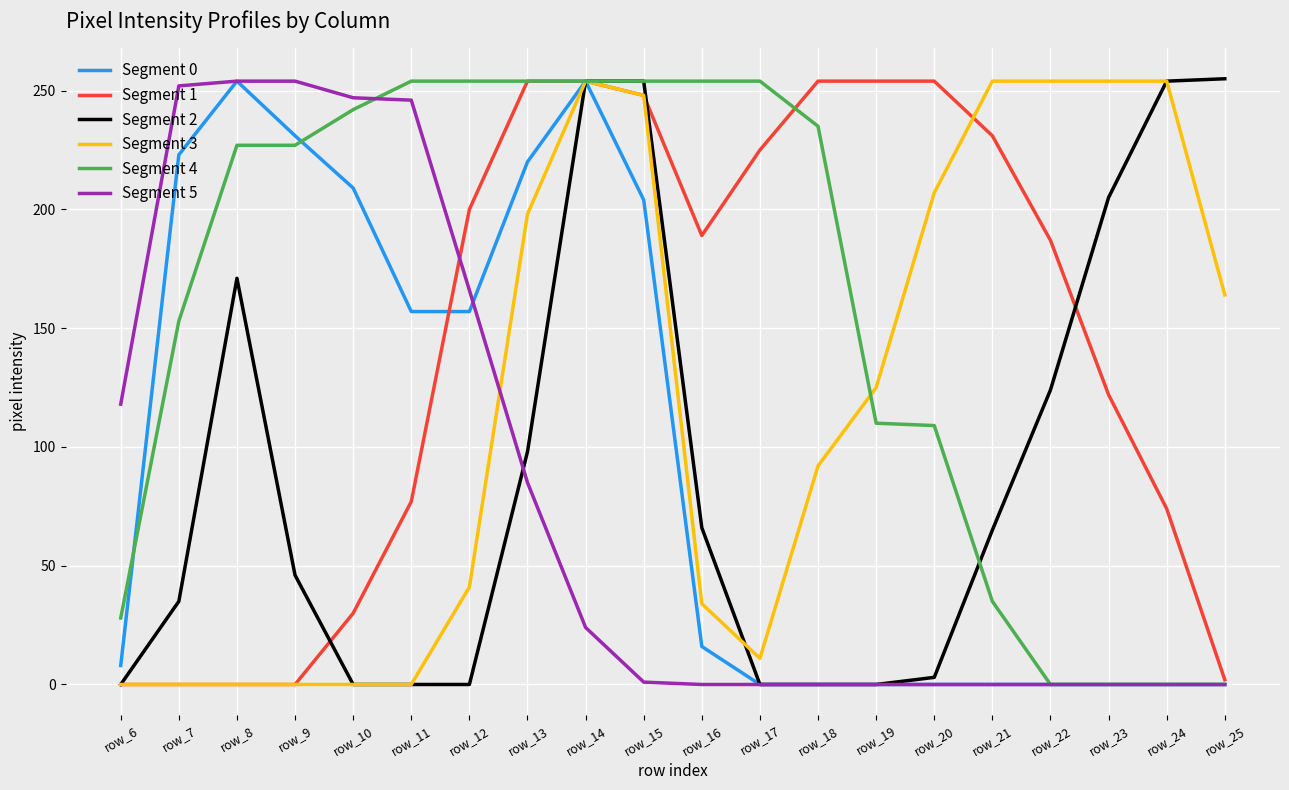

Is the value of Segment 5 at row_8 greater than the value of Segment 2 at row_6?

Yes